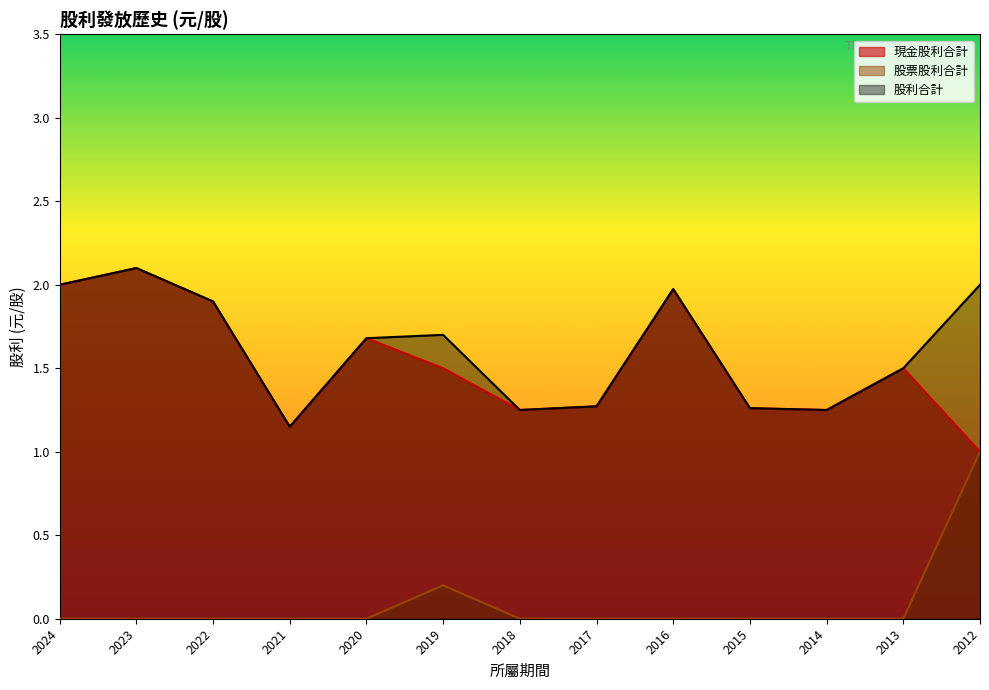

How many lines are shown in the chart?

3